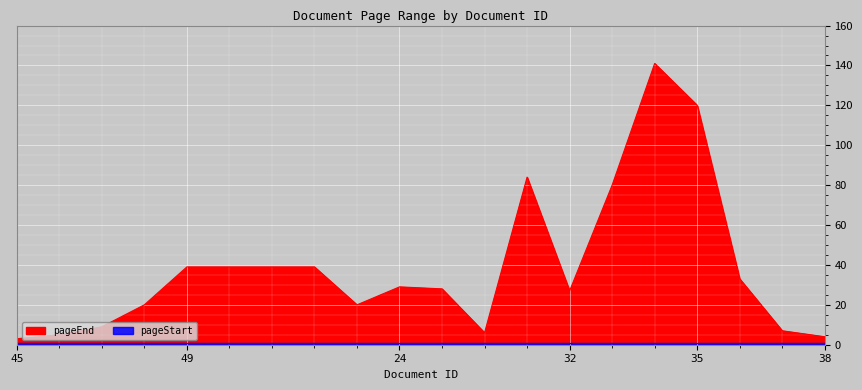

List the labels in order of value, largest first.

34, 35, 31, 33, 49, 50, 51, 52, 36, 24, 25, 32, 48, 53, 47, 37, 26, 46, 38, 45